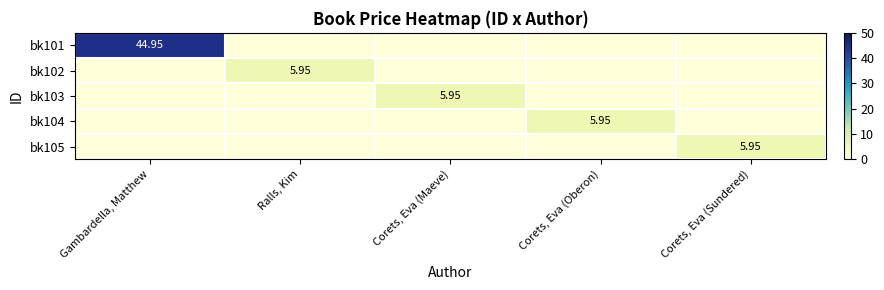

The bk103 series shows 3.6 at Corets, Eva (Sundered). True or false?

False